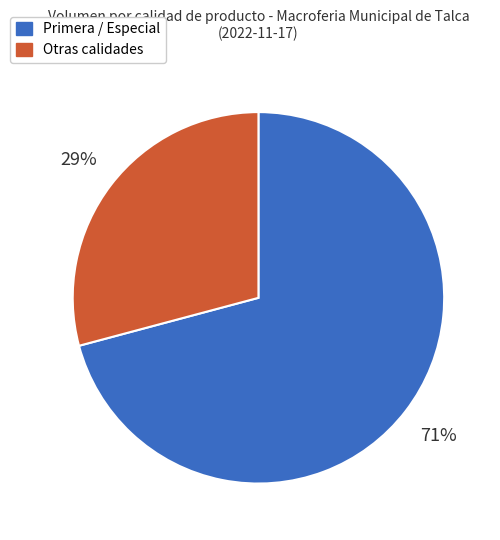

What percentage is the Primera / Especial slice, to the nearest percent?

71%